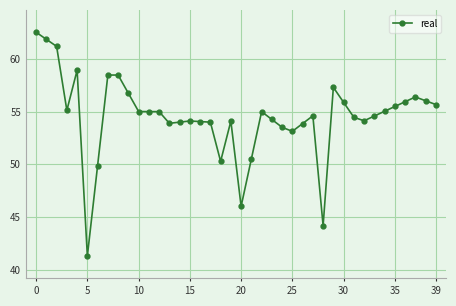

True or false: there are more than 1 points higher than both neighbors.

True